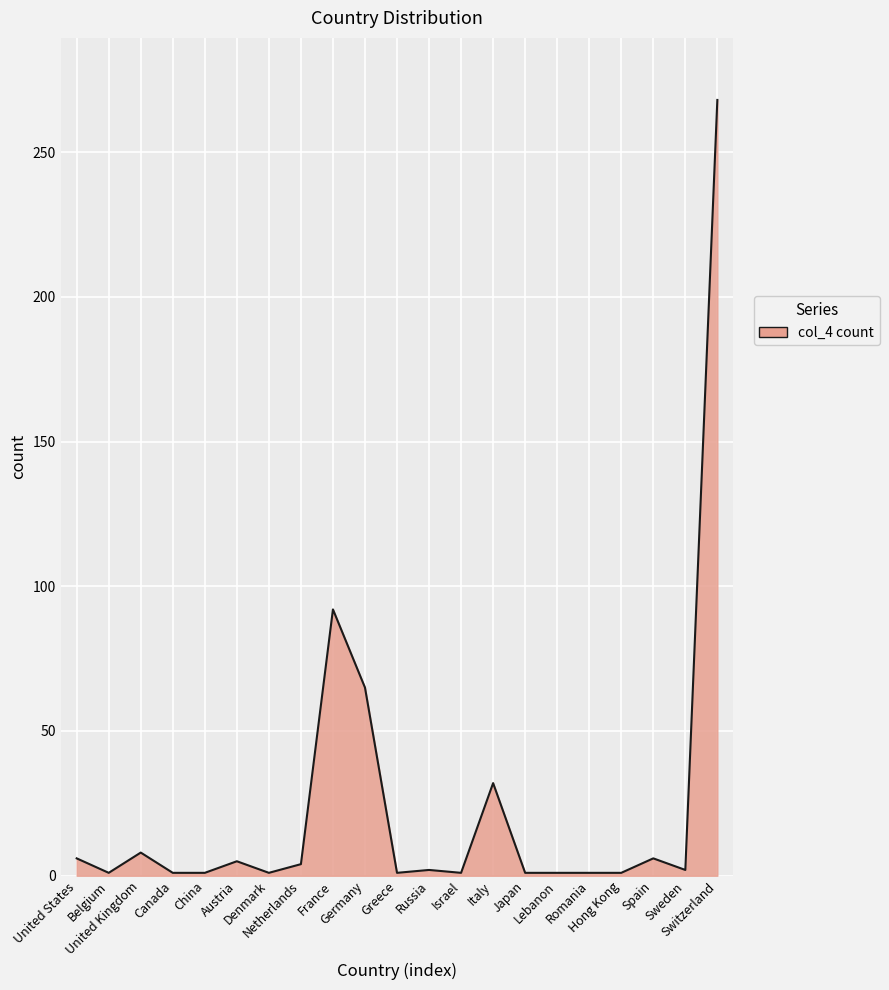

What is the greatest value displayed?

268